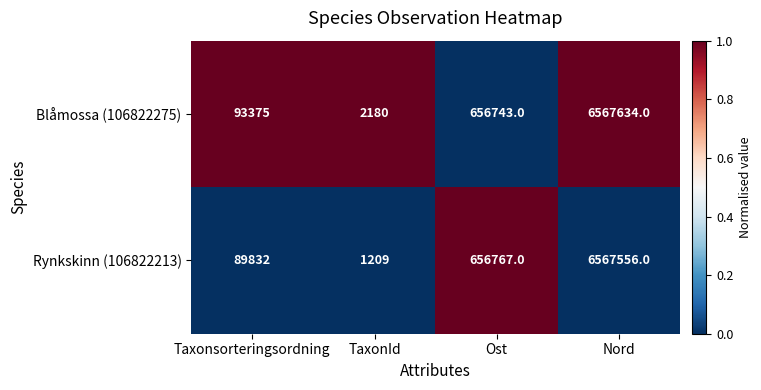

Count the number of categories in the chart.

4